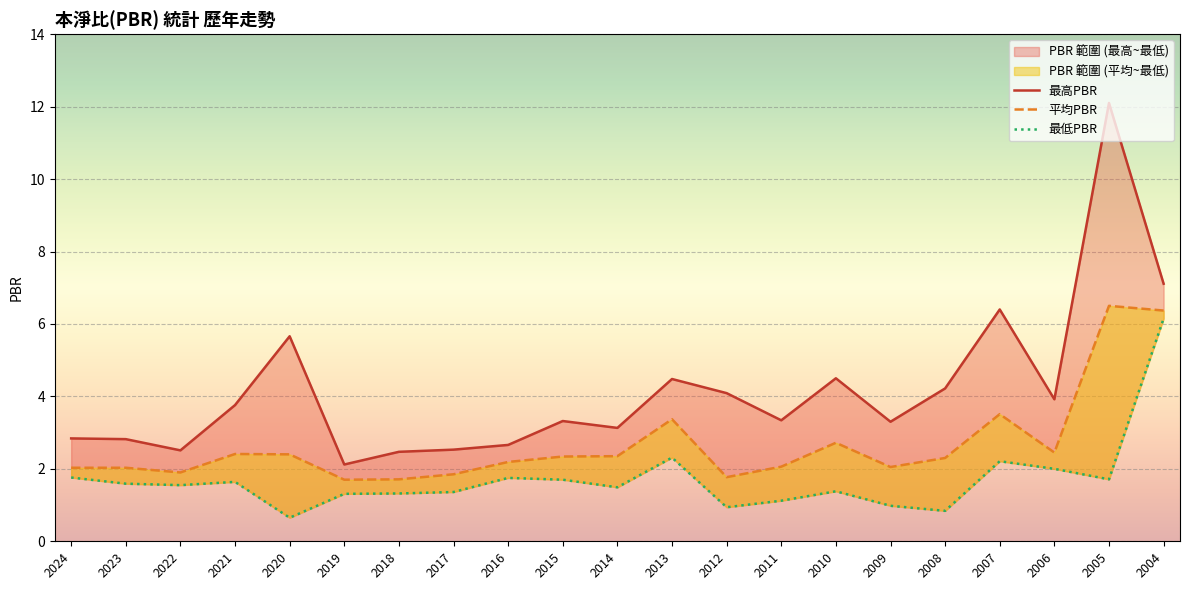

What is the value of the 最高PBR point at the 11th from the left?

3.1